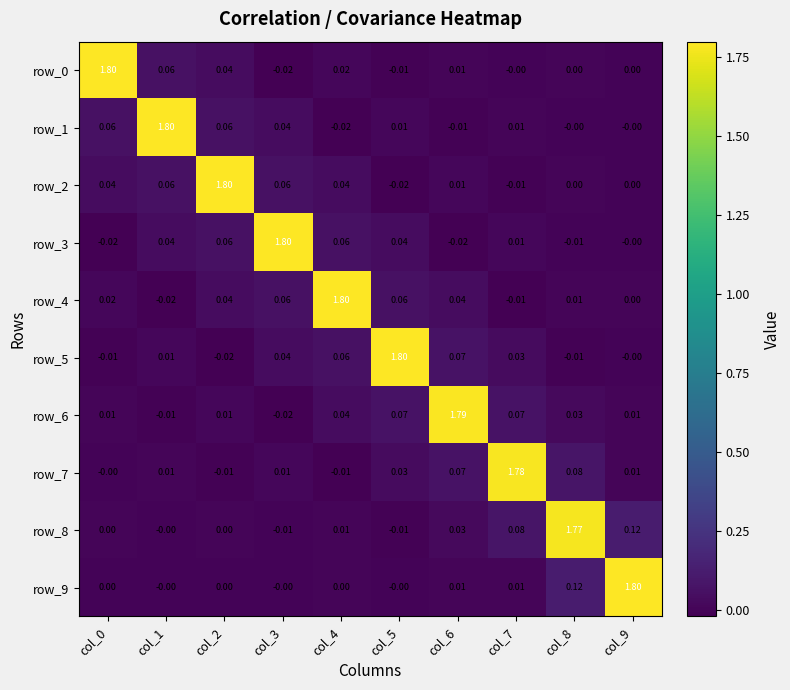

Is the value of row_4 at col_4 greater than the value of row_0 at col_8?

Yes